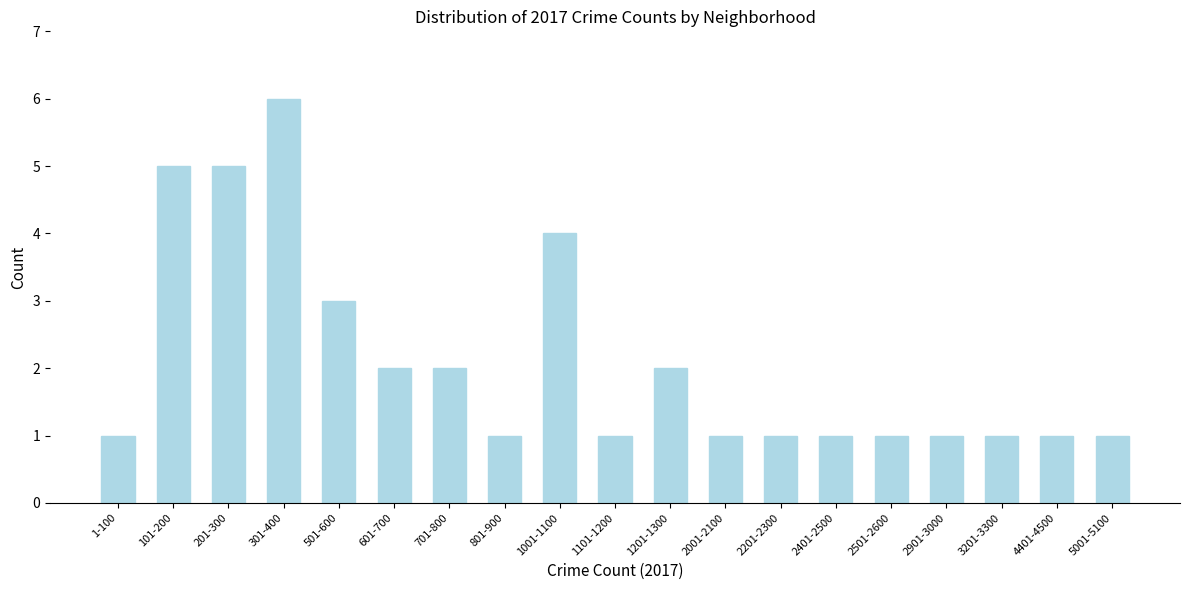

Reading left to right, what are all the values shown in this chart?

1-100=1	101-200=5	201-300=5	301-400=6	501-600=3	601-700=2	701-800=2	801-900=1	1001-1100=4	1101-1200=1	1201-1300=2	2001-2100=1	2201-2300=1	2401-2500=1	2501-2600=1	2901-3000=1	3201-3300=1	4401-4500=1	5001-5100=1